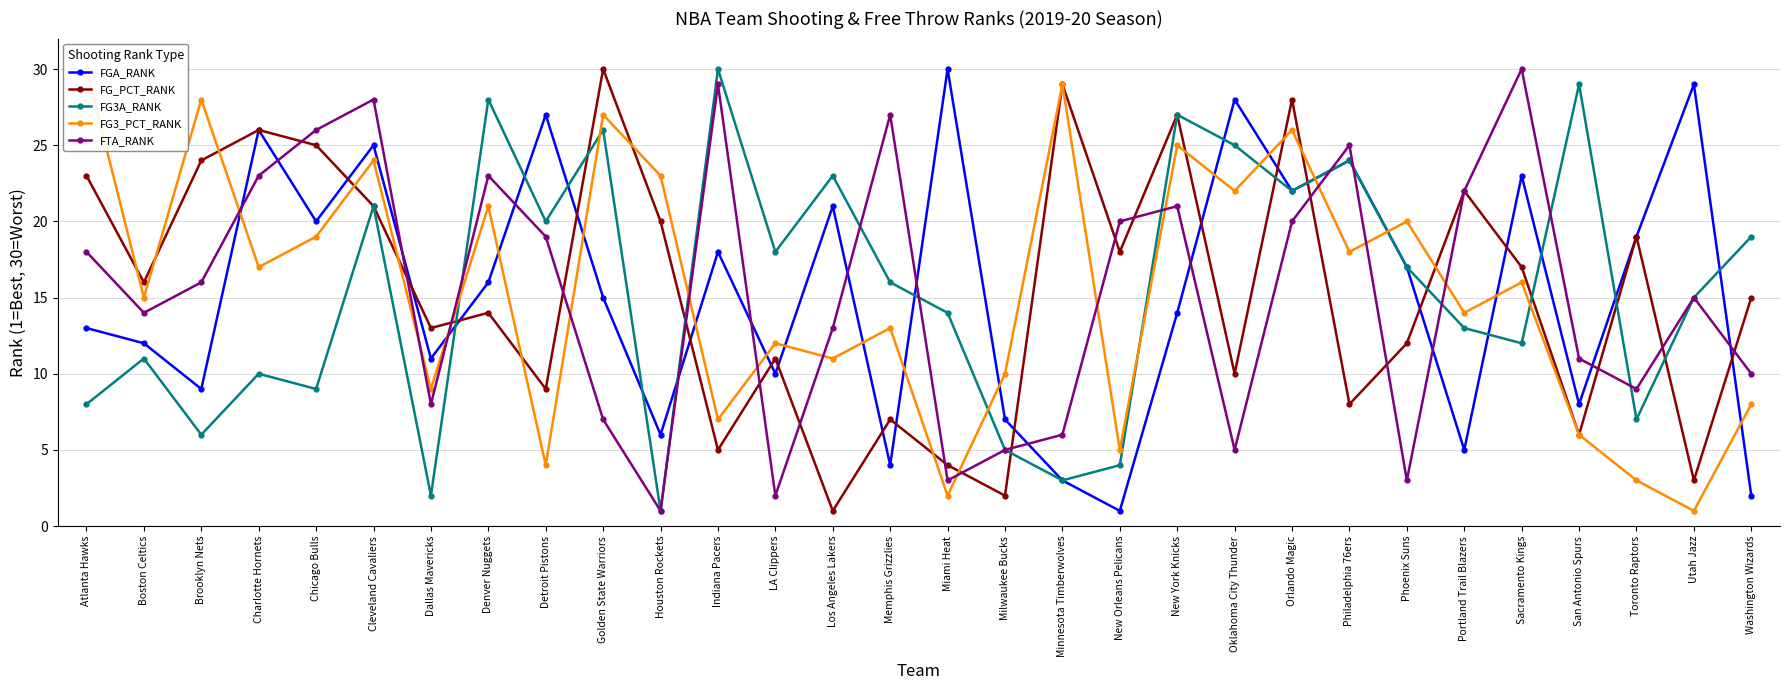

How many values in the FG_PCT_RANK series are below 16?

15